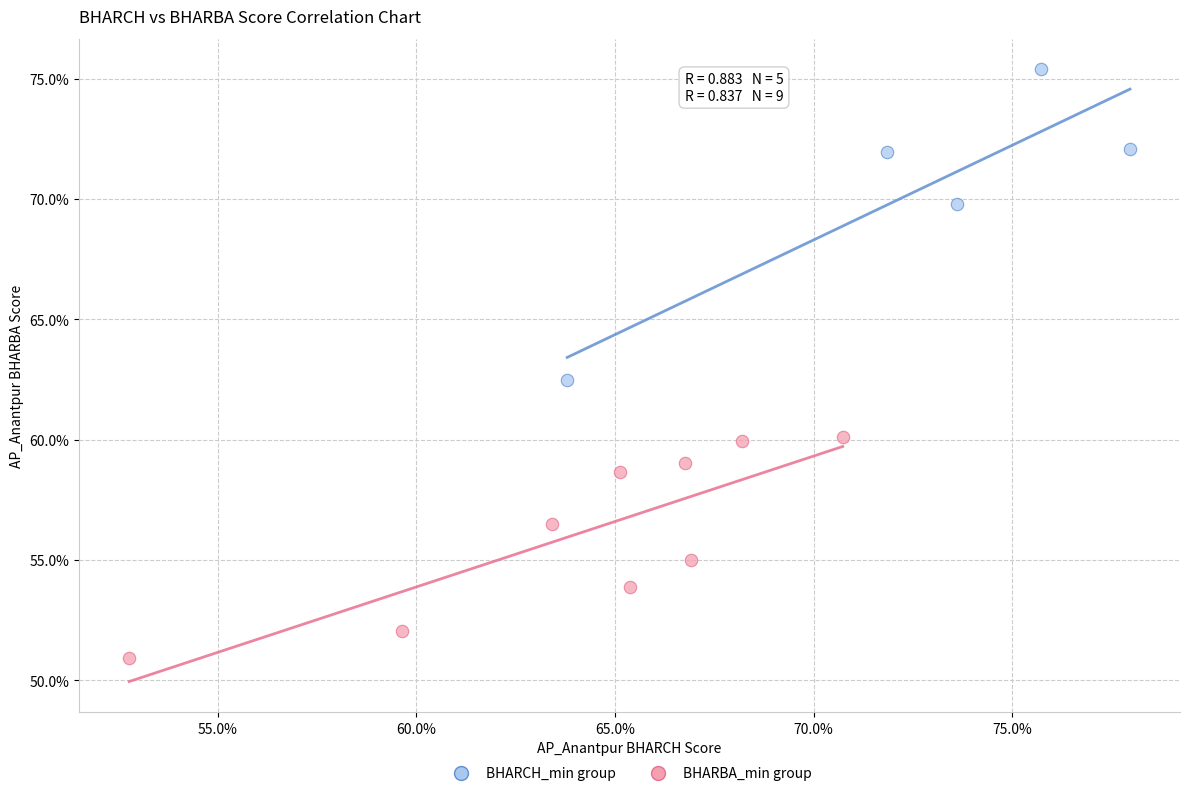

Which series contains the lowest Y value?

BHARBA_min group